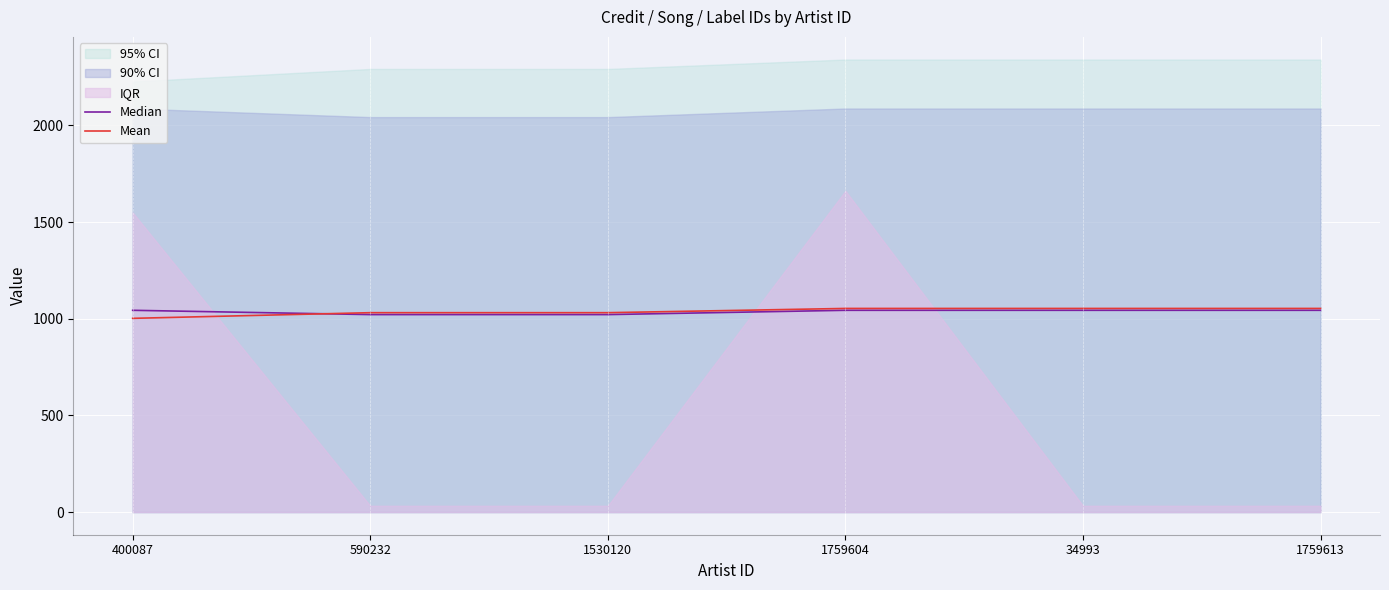

Reading right to left, what are all the values shown in this chart?

Median: 1043.5	1043.5	1043.5	1021.3	1021.3	1043.5
Mean: 1053.2	1053.2	1053.2	1031.2	1031.2	1001.9